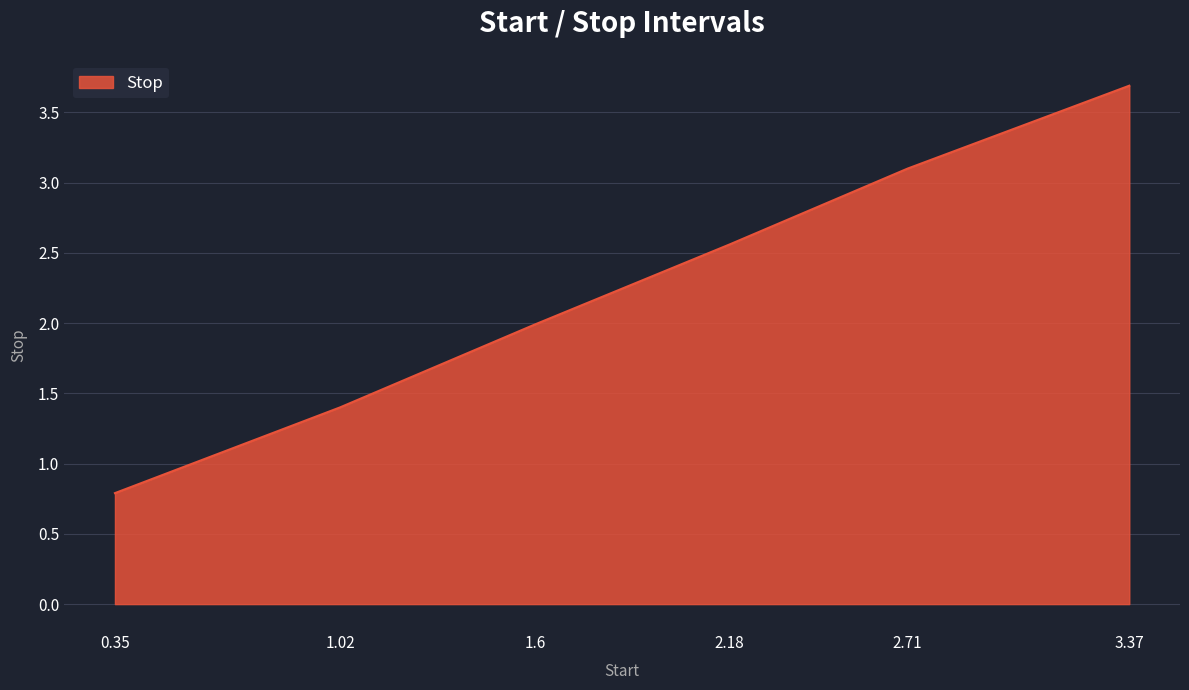

What is the approximate value at 1.02?

1.4